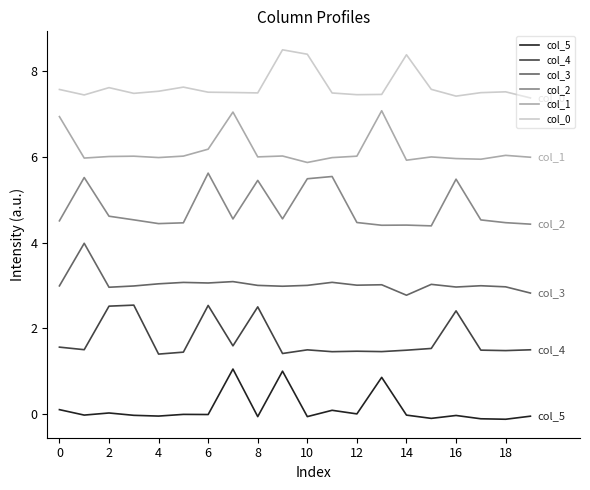

True or false: col_4 and col_0 intersect in this chart.

False